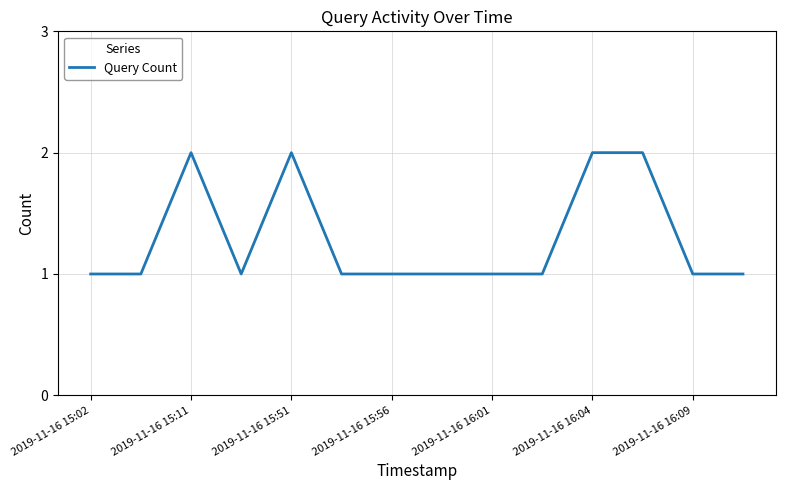

Reading right to left, list all the values displayed in this chart.

1	1	2	2	1	1	1	1	1	2	1	2	1	1